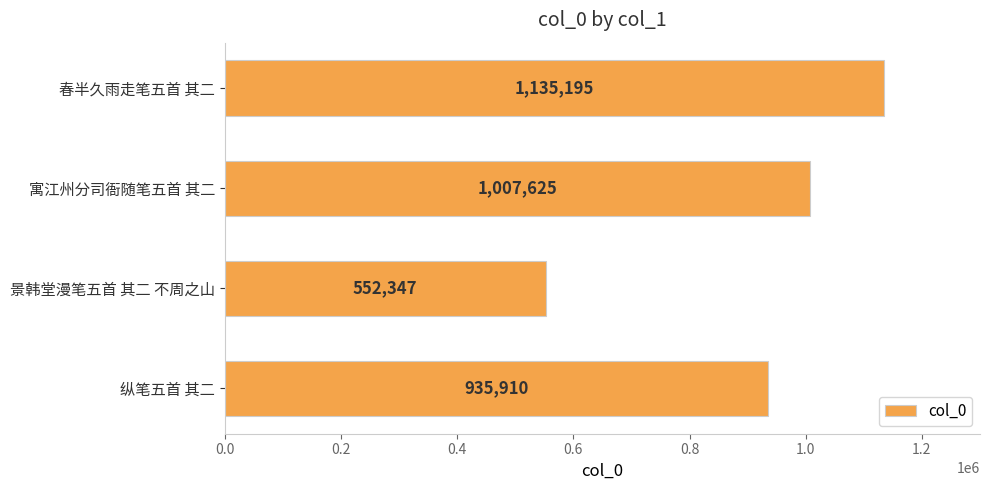

What is the sum of all values?

3631077